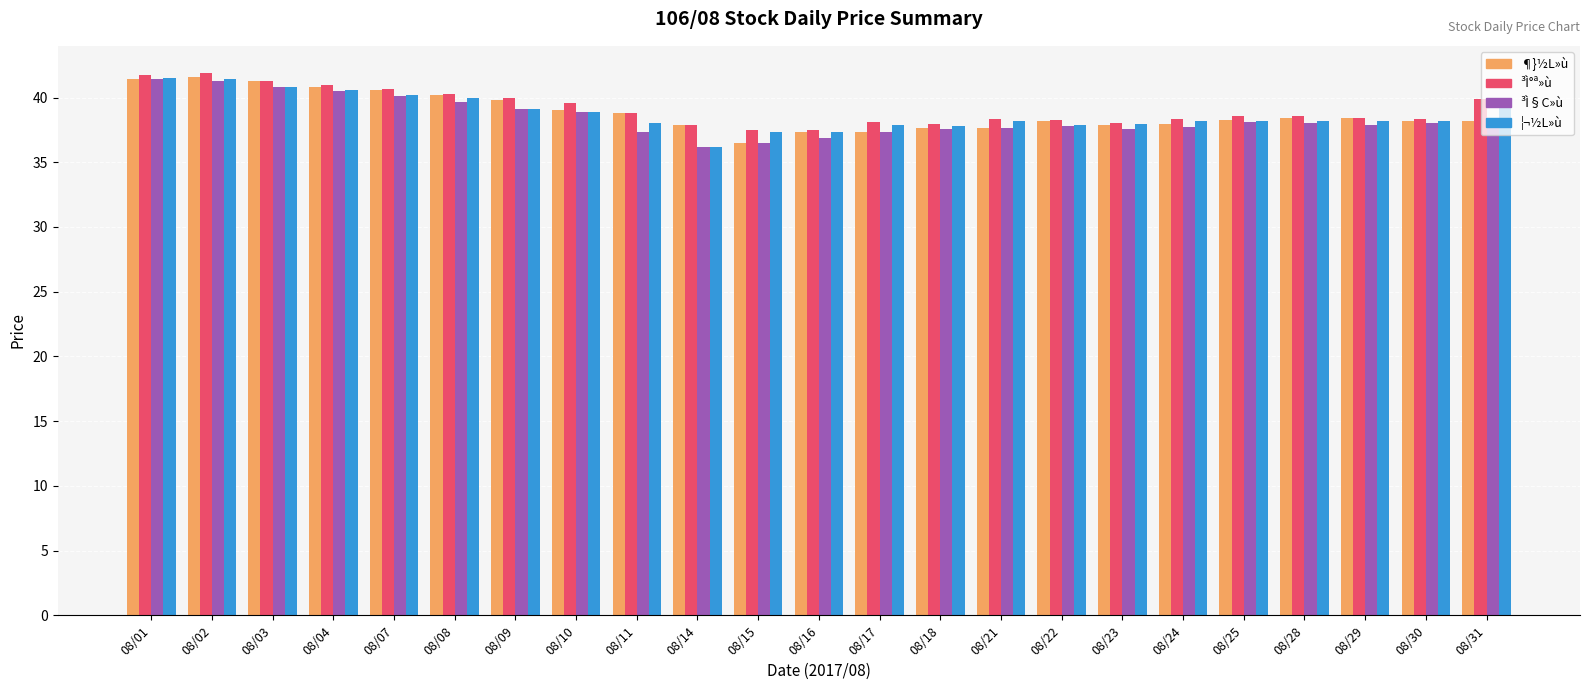

Between 08/02 and 08/21, which series saw the biggest shift?

¶}½L»ù